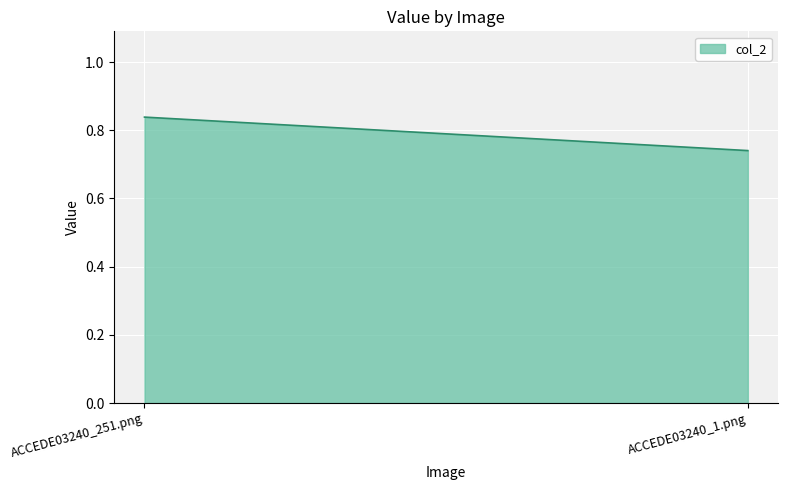

Rank the categories by value from highest to lowest.

ACCEDE03240_251.png, ACCEDE03240_1.png